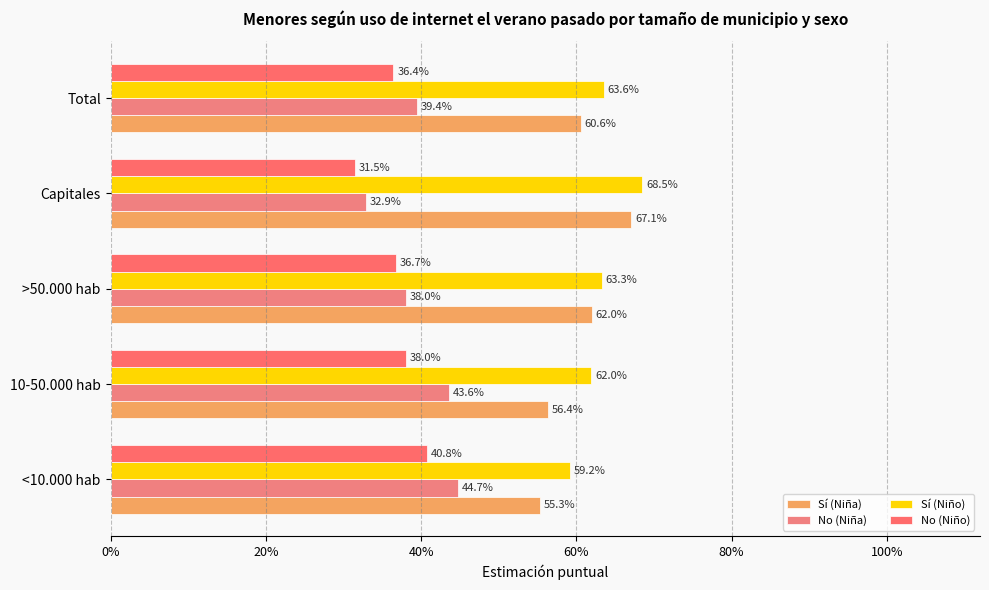

What position from the left is Capitales?

4